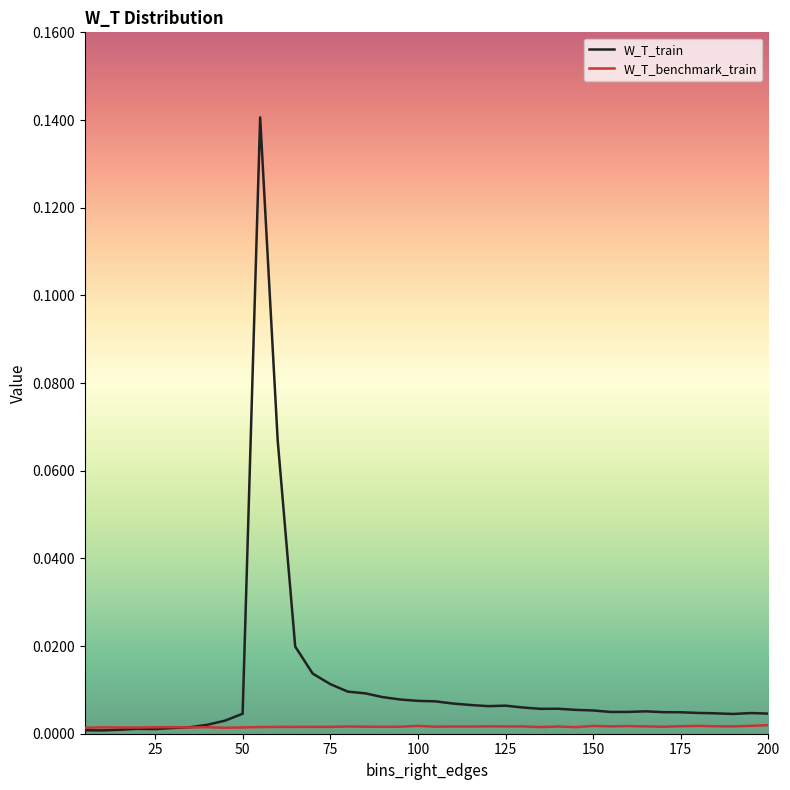

Which series has the widest spread of values?

W_T_train